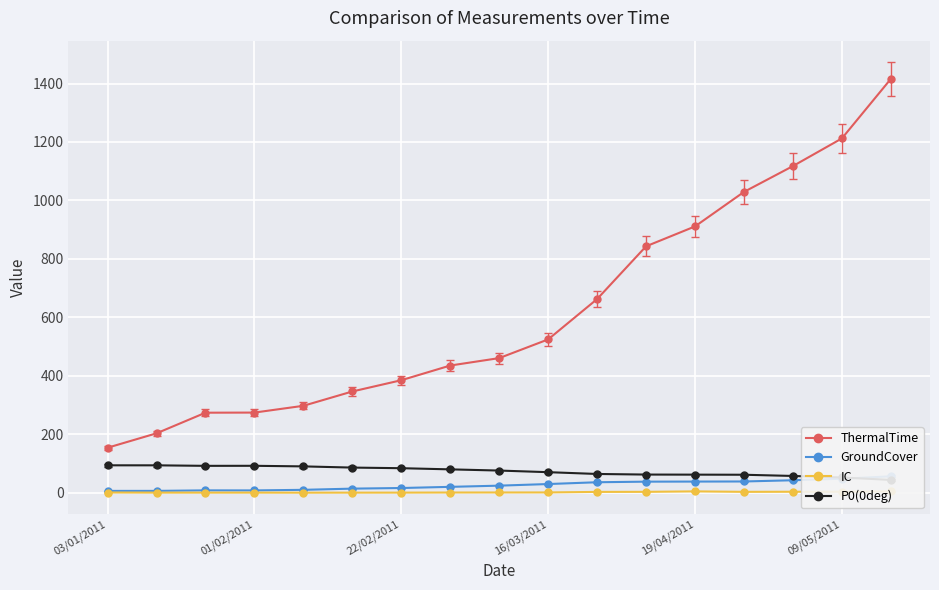

At how many categories does at least one series exceed 1275?

1